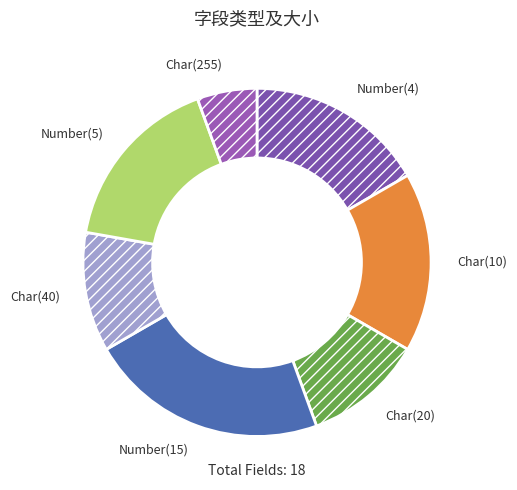

The Number(4) slice represents 17% of the pie. True or false?

True